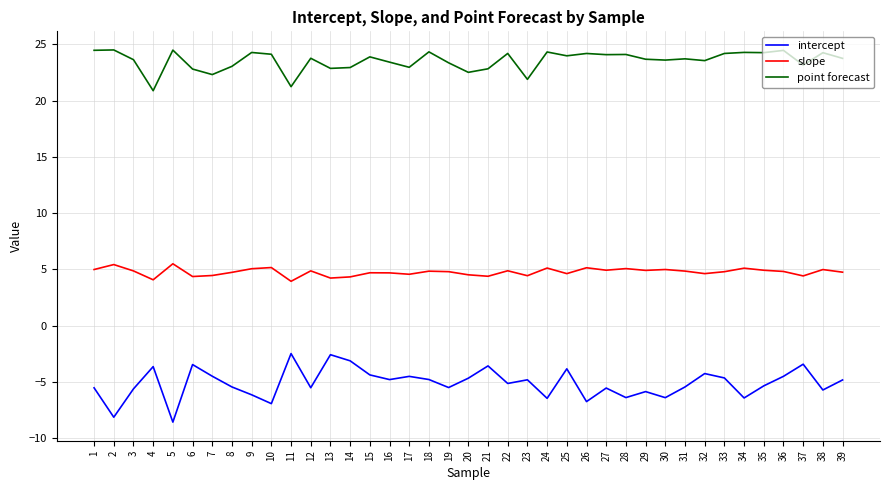

Is it true that slope equals 4.8 at 18?

True